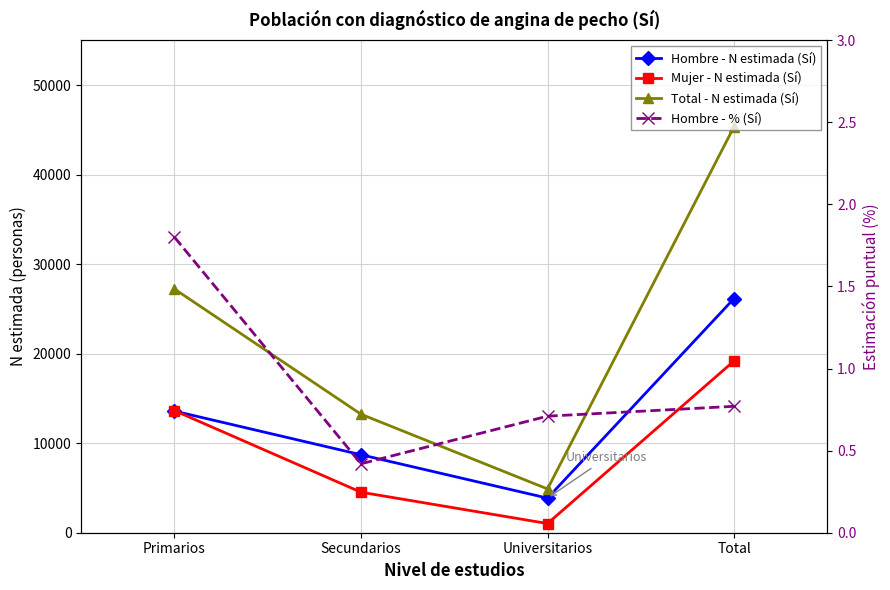

At how many categories does at least one series exceed 39269?

1